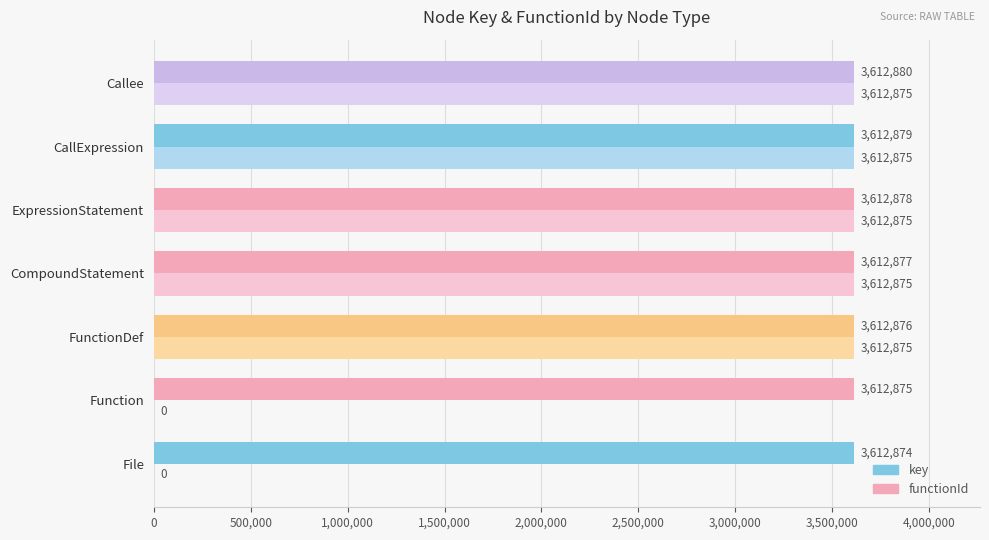

How many key values are between 3612875 and 3612879?

5